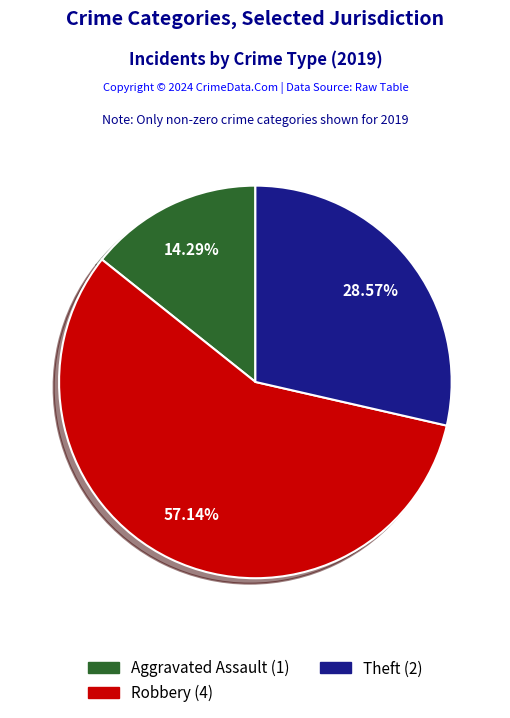

Is there a majority slice in this chart?

Yes